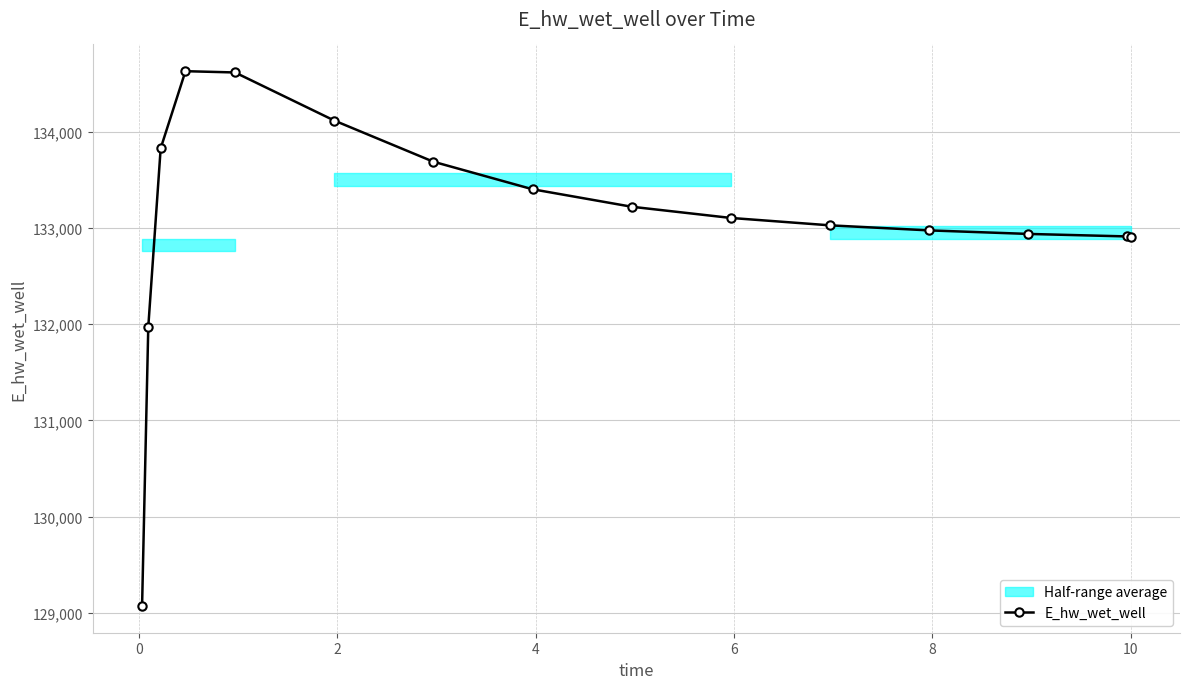

What is the minimum value for E_hw_wet_well?

129071.3